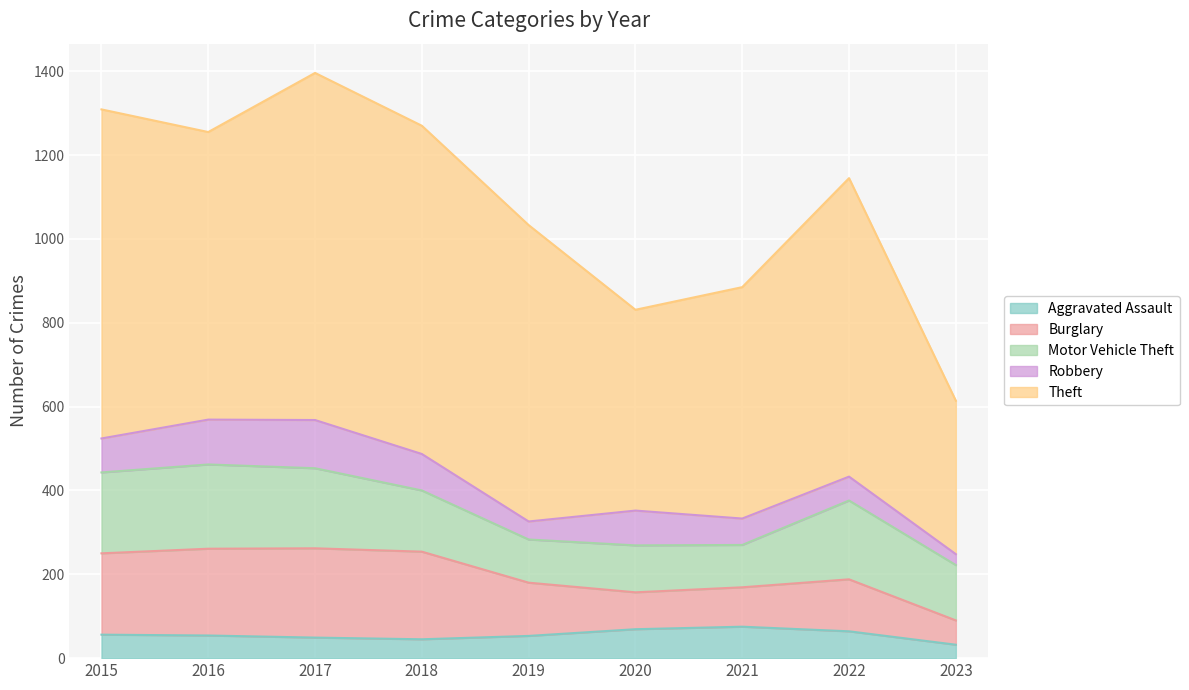

At 2016, list the series in order from smallest to largest.

Aggravated Assault, Robbery, Motor Vehicle Theft, Burglary, Theft